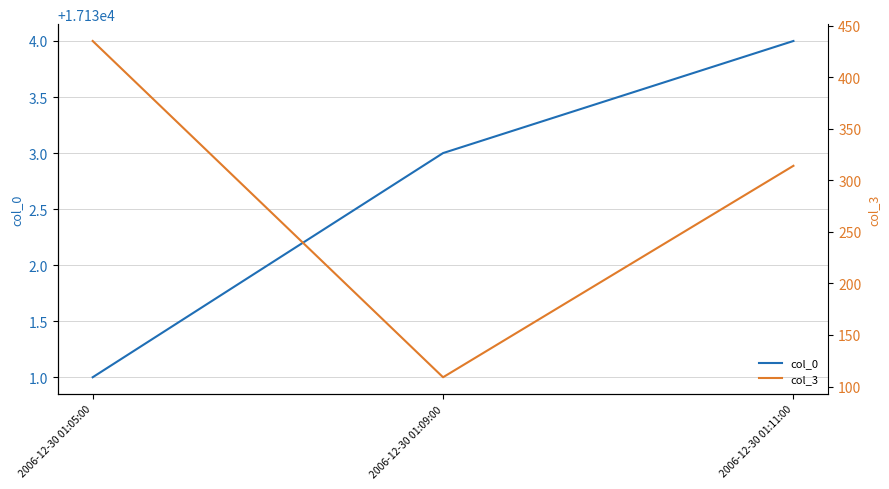

Rank the categories by col_3 value from lowest to highest.

2006-12-30 01:09:00, 2006-12-30 01:11:00, 2006-12-30 01:05:00